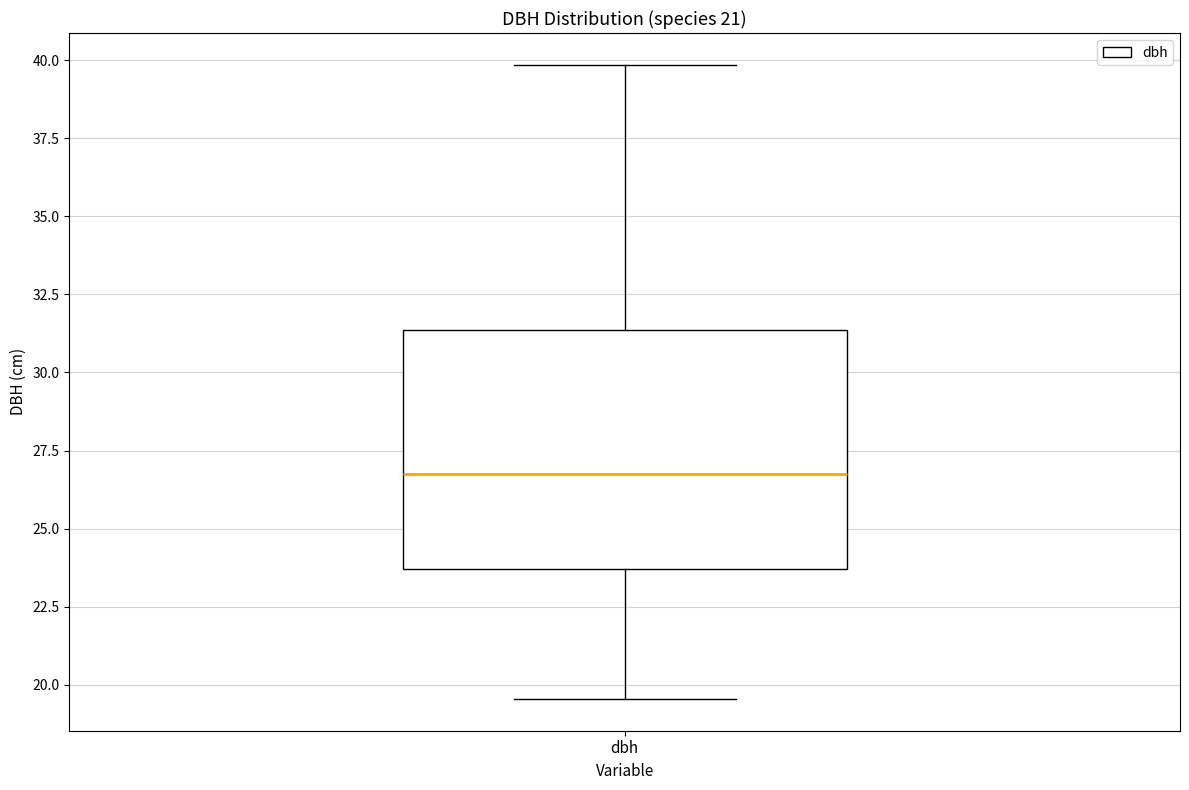

Read this box plot against the y-axis: the position of the median line, the range covered by the box, and the ends of both whiskers. The values are not printed on the chart, so give them approximately, as read against the axis.

median 27.0, box 23.5 to 31.5, whiskers 19.5 to 40.0